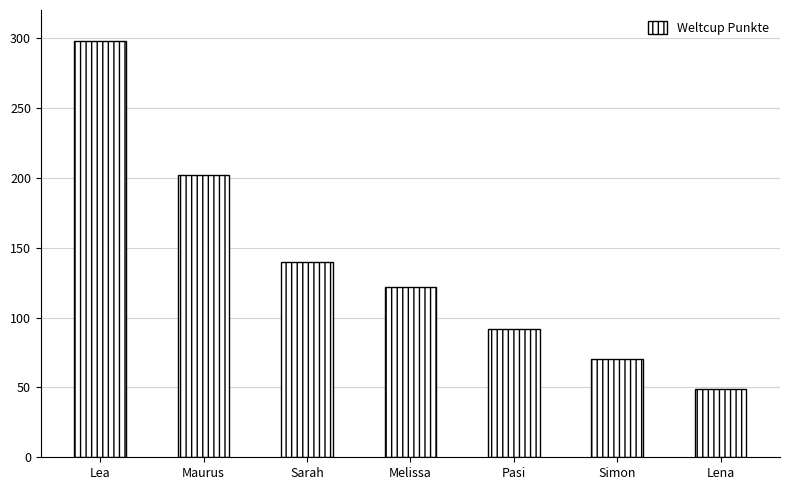

What is the ratio of the value at Simon to the value at Lea?

0.2